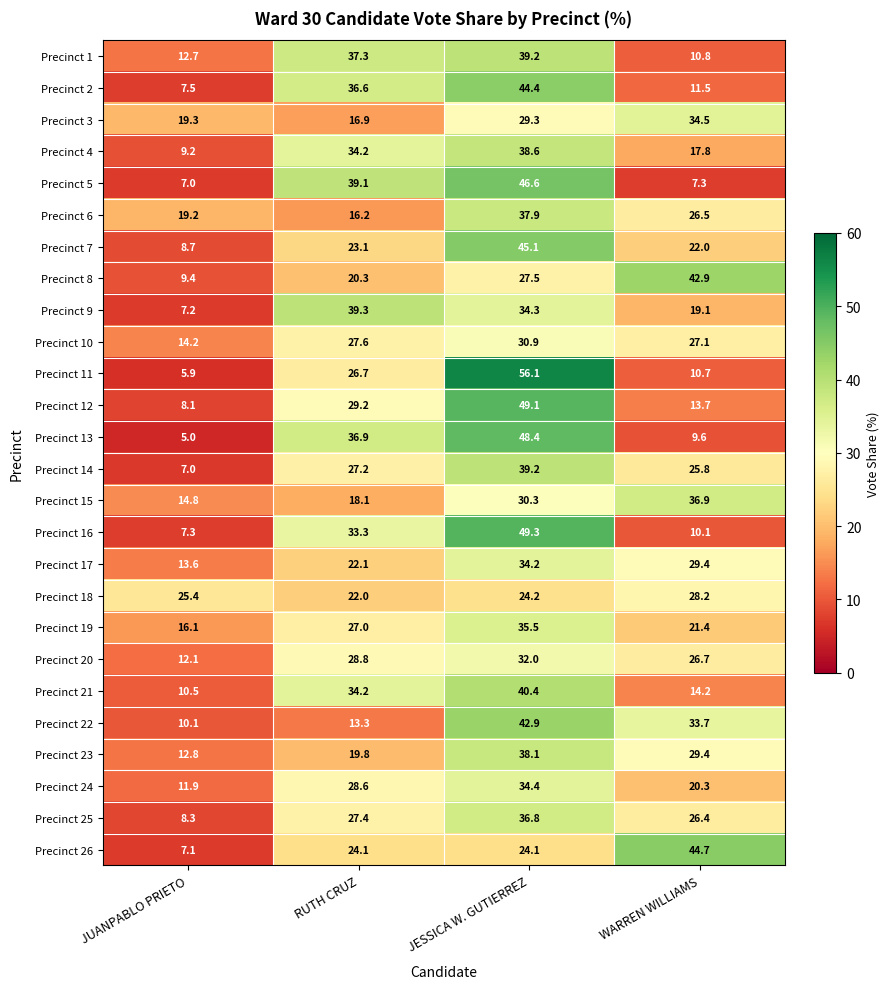

At which label is Precinct 7 closest to 26?

RUTH CRUZ